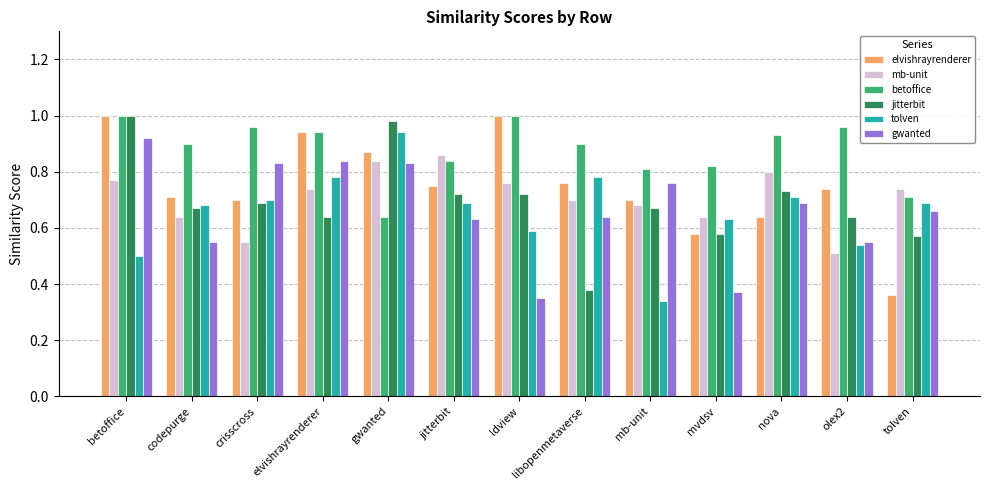

Is the value of betoffice at nova greater than the value of tolven at nova?

Yes